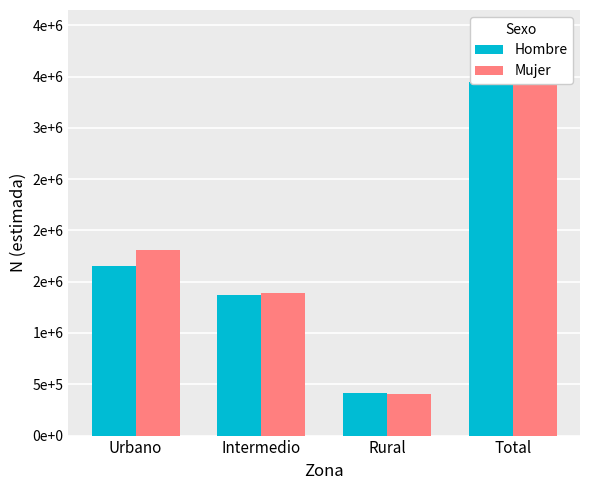

What are all the series names shown in the legend?

Hombre, Mujer